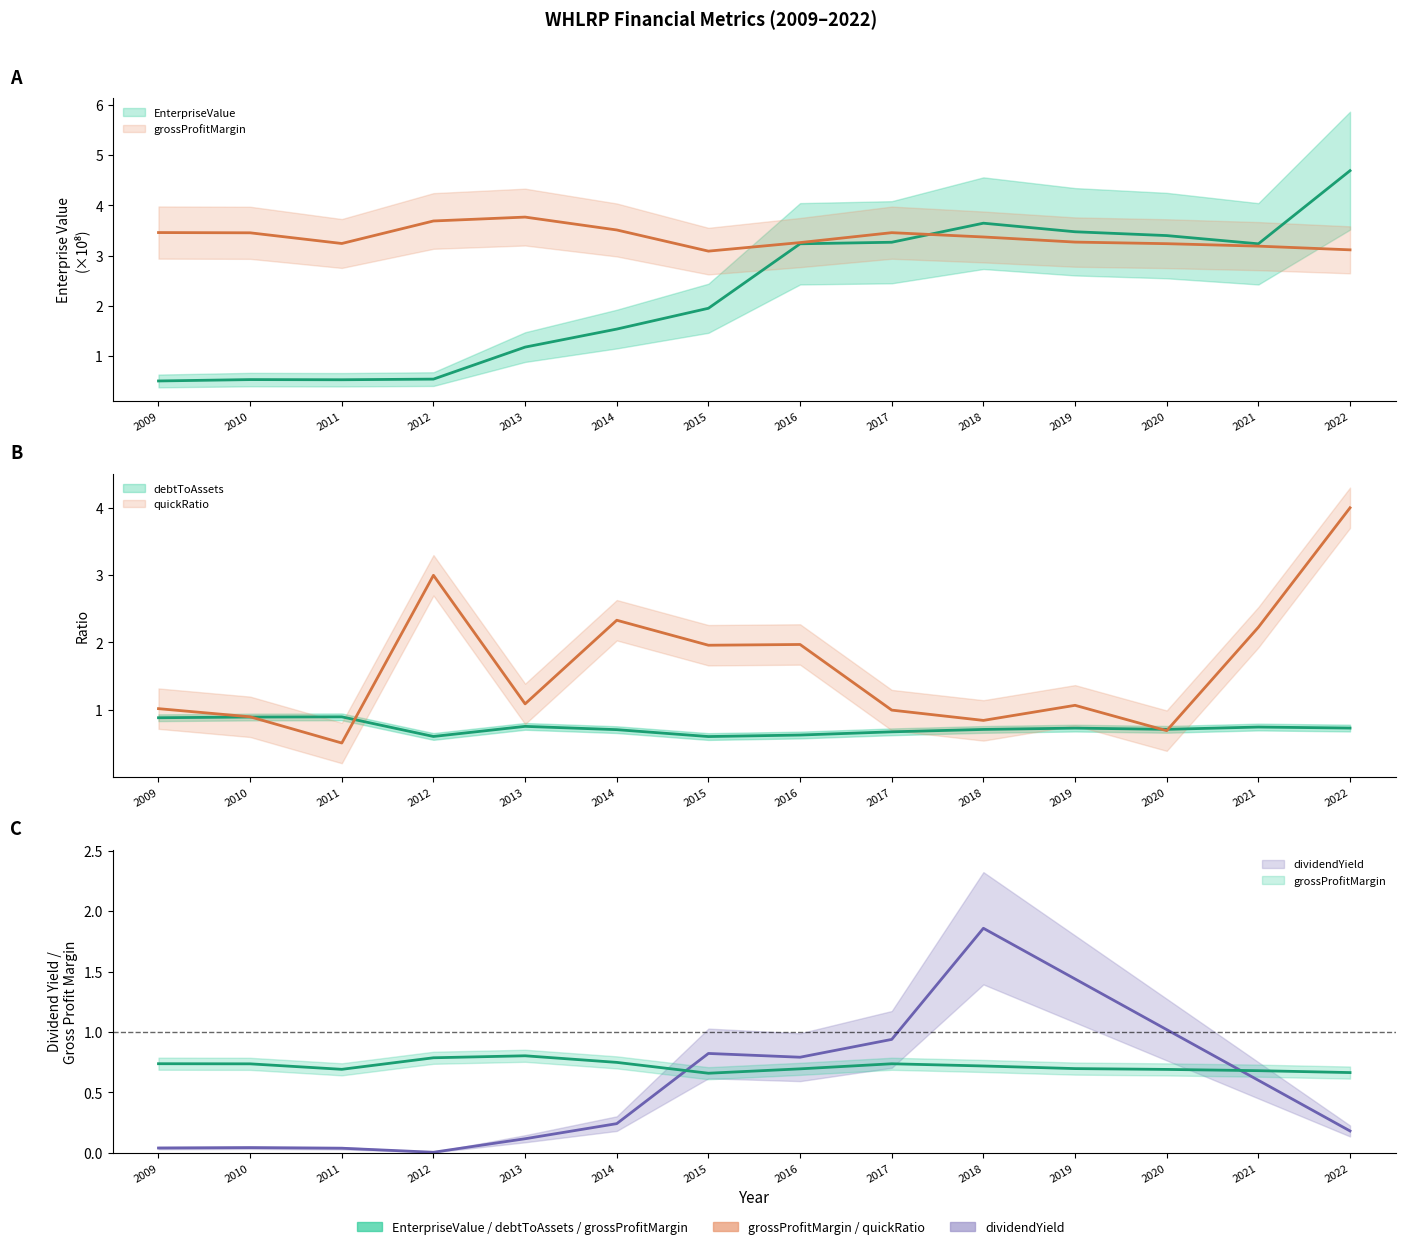

How many values in the EnterpriseValue series exceed 3?

7